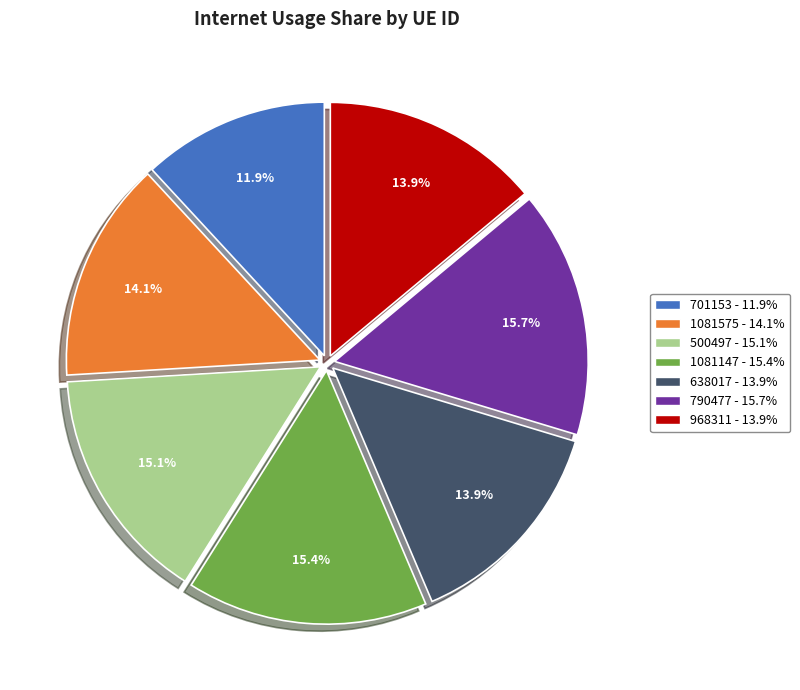

What is the smallest slice in the pie chart?

701153